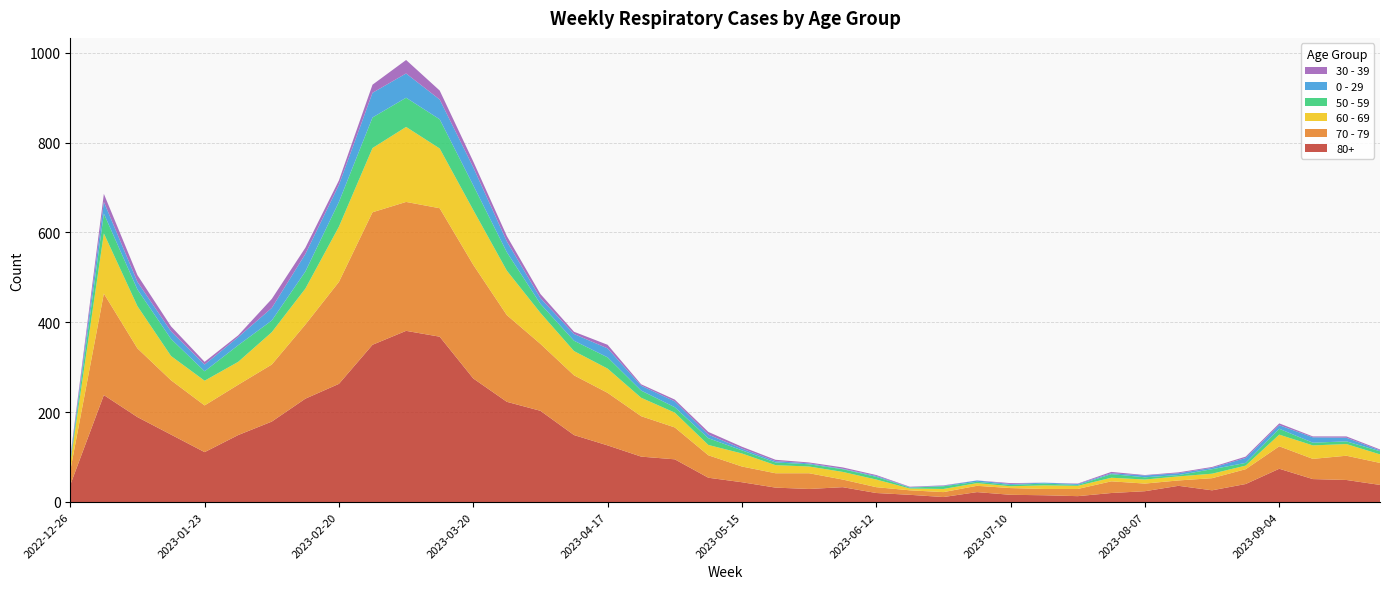

Reading left to right, transcribe all the data shown in this chart.

80+: 2022-12-26=38	2023-01-02=238	2023-01-09=189	2023-01-16=150	2023-01-23=111	2023-01-30=149	2023-02-06=179	2023-02-13=230	2023-02-20=263	2023-02-27=350	2023-03-06=381	2023-03-13=368	2023-03-20=275	2023-03-27=223	2023-04-03=203	2023-04-10=149	2023-04-17=126	2023-04-24=101	2023-05-01=95	2023-05-08=54	2023-05-15=44	2023-05-22=32	2023-05-29=29	2023-06-05=33	2023-06-12=20	2023-06-19=16	2023-06-26=11	2023-07-03=22	2023-07-10=16	2023-07-17=15	2023-07-24=13	2023-07-31=20	2023-08-07=24	2023-08-14=36	2023-08-21=26	2023-08-28=40	2023-09-04=74	2023-09-11=51	2023-09-18=49	2023-09-25=38
70 - 79: 2022-12-26=32	2023-01-02=226	2023-01-09=153	2023-01-16=121	2023-01-23=104	2023-01-30=112	2023-02-06=127	2023-02-13=165	2023-02-20=227	2023-02-27=295	2023-03-06=287	2023-03-13=286	2023-03-20=253	2023-03-27=193	2023-04-03=149	2023-04-10=133	2023-04-17=117	2023-04-24=90	2023-05-01=71	2023-05-08=50	2023-05-15=35	2023-05-22=32	2023-05-29=35	2023-06-05=17	2023-06-12=13	2023-06-19=10	2023-06-26=11	2023-07-03=14	2023-07-10=15	2023-07-17=14	2023-07-24=16	2023-07-31=26	2023-08-07=17	2023-08-14=12	2023-08-21=27	2023-08-28=33	2023-09-04=50	2023-09-11=45	2023-09-18=54	2023-09-25=49
60 - 69: 2022-12-26=16	2023-01-02=134	2023-01-09=94	2023-01-16=54	2023-01-23=55	2023-01-30=51	2023-02-06=72	2023-02-13=80	2023-02-20=123	2023-02-27=143	2023-03-06=167	2023-03-13=133	2023-03-20=122	2023-03-27=99	2023-04-03=69	2023-04-10=54	2023-04-17=54	2023-04-24=41	2023-05-01=33	2023-05-08=23	2023-05-15=29	2023-05-22=18	2023-05-29=15	2023-06-05=17	2023-06-12=17	2023-06-19=4	2023-06-26=7	2023-07-03=6	2023-07-10=4	2023-07-17=8	2023-07-24=7	2023-07-31=8	2023-08-07=9	2023-08-14=9	2023-08-21=10	2023-08-28=8	2023-09-04=26	2023-09-11=30	2023-09-18=26	2023-09-25=19
50 - 59: 2022-12-26=5	2023-01-02=44	2023-01-09=37	2023-01-16=38	2023-01-23=21	2023-01-30=37	2023-02-06=26	2023-02-13=38	2023-02-20=55	2023-02-27=68	2023-03-06=65	2023-03-13=65	2023-03-20=55	2023-03-27=41	2023-04-03=20	2023-04-10=23	2023-04-17=25	2023-04-24=16	2023-05-01=12	2023-05-08=15	2023-05-15=7	2023-05-22=6	2023-05-29=5	2023-06-05=6	2023-06-12=6	2023-06-19=2	2023-06-26=6	2023-07-03=3	2023-07-10=3	2023-07-17=4	2023-07-24=2	2023-07-31=8	2023-08-07=5	2023-08-14=3	2023-08-21=10	2023-08-28=6	2023-09-04=13	2023-09-11=6	2023-09-18=6	2023-09-25=7
0 - 29: 2022-12-26=4	2023-01-02=26	2023-01-09=17	2023-01-16=17	2023-01-23=15	2023-01-30=18	2023-02-06=28	2023-02-13=39	2023-02-20=38	2023-02-27=55	2023-03-06=54	2023-03-13=44	2023-03-20=40	2023-03-27=24	2023-04-03=13	2023-04-10=15	2023-04-17=20	2023-04-24=11	2023-05-01=13	2023-05-08=8	2023-05-15=4	2023-05-22=3	2023-05-29=2	2023-06-05=1	2023-06-12=2	2023-06-19=1	2023-06-26=1	2023-07-03=3	2023-07-10=2	2023-07-17=2	2023-07-24=2	2023-07-31=2	2023-08-07=4	2023-08-14=4	2023-08-21=3	2023-08-28=11	2023-09-04=8	2023-09-11=12	2023-09-18=8	2023-09-25=2
30 - 39: 2022-12-26=5	2023-01-02=18	2023-01-09=15	2023-01-16=11	2023-01-23=6	2023-01-30=4	2023-02-06=20	2023-02-13=14	2023-02-20=10	2023-02-27=18	2023-03-06=30	2023-03-13=20	2023-03-20=13	2023-03-27=12	2023-04-03=9	2023-04-10=5	2023-04-17=8	2023-04-24=3	2023-05-01=4	2023-05-08=6	2023-05-15=4	2023-05-22=3	2023-05-29=2	2023-06-05=3	2023-06-12=2	2023-06-19=1	2023-06-26=1	2023-07-03=0	2023-07-10=2	2023-07-17=0	2023-07-24=1	2023-07-31=3	2023-08-07=1	2023-08-14=2	2023-08-21=2	2023-08-28=3	2023-09-04=4	2023-09-11=2	2023-09-18=3	2023-09-25=2